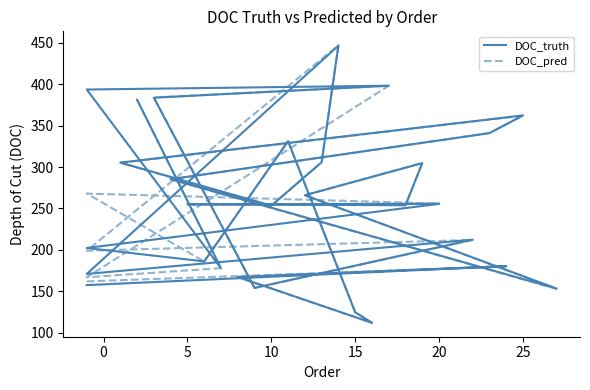

How many values in the DOC_pred series are below 254?

14